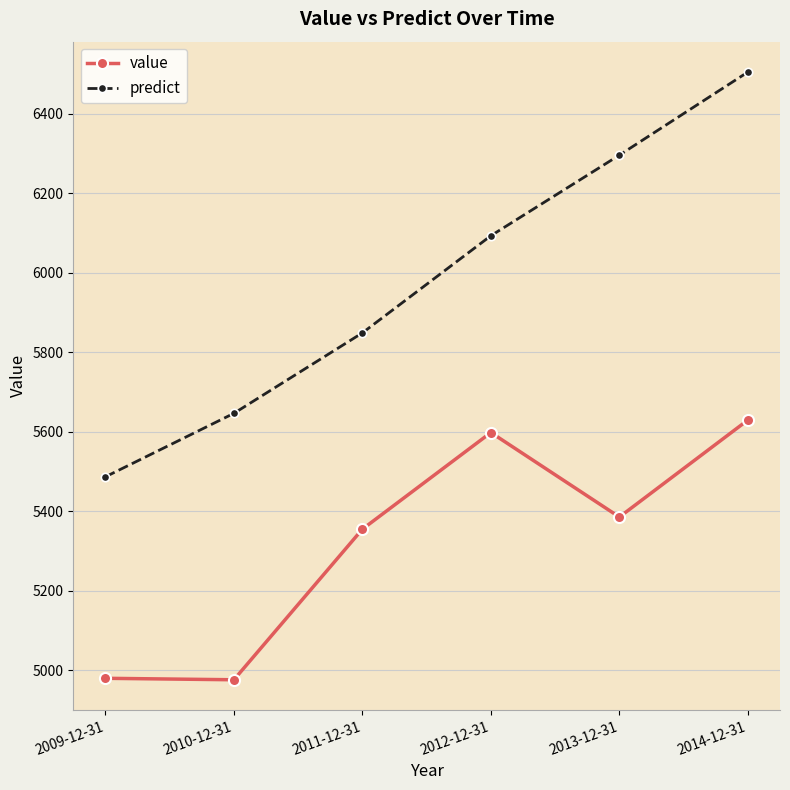

What is the label of the 3rd point from the right?

2012-12-31